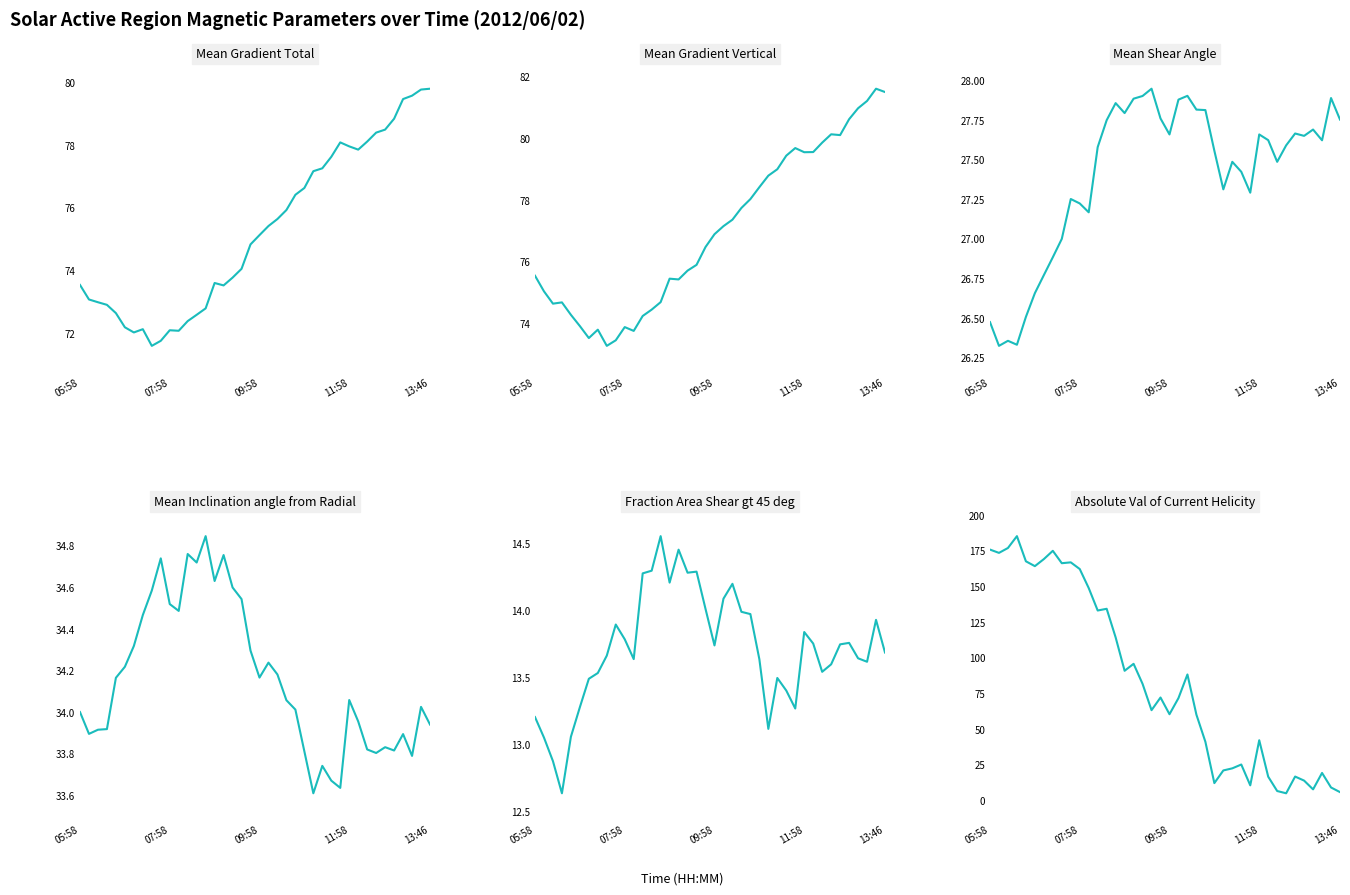

True or false: Fraction Area Shear gt 45 deg and Mean Gradient Vertical cross at least once.

False